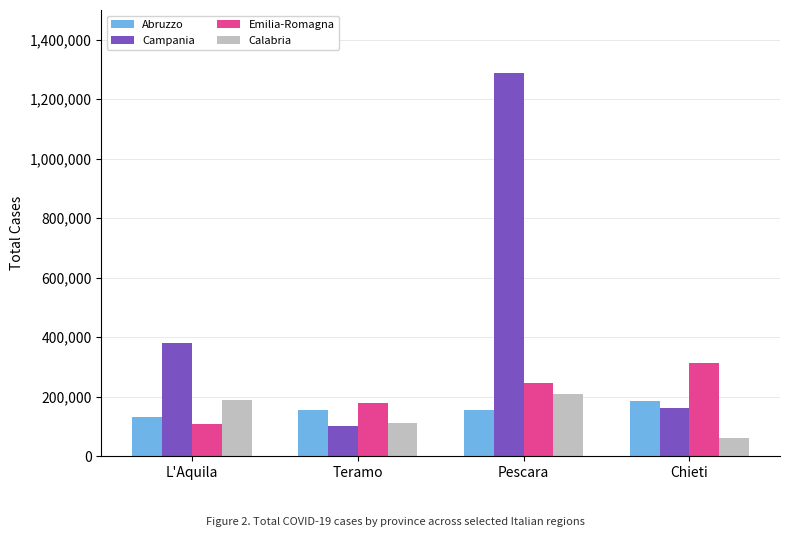

What is the difference between the highest and lowest values at Chieti?

252049